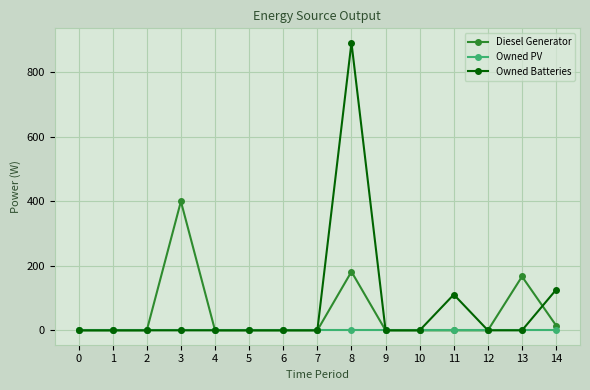

At which category is the sum across all series the highest?

8